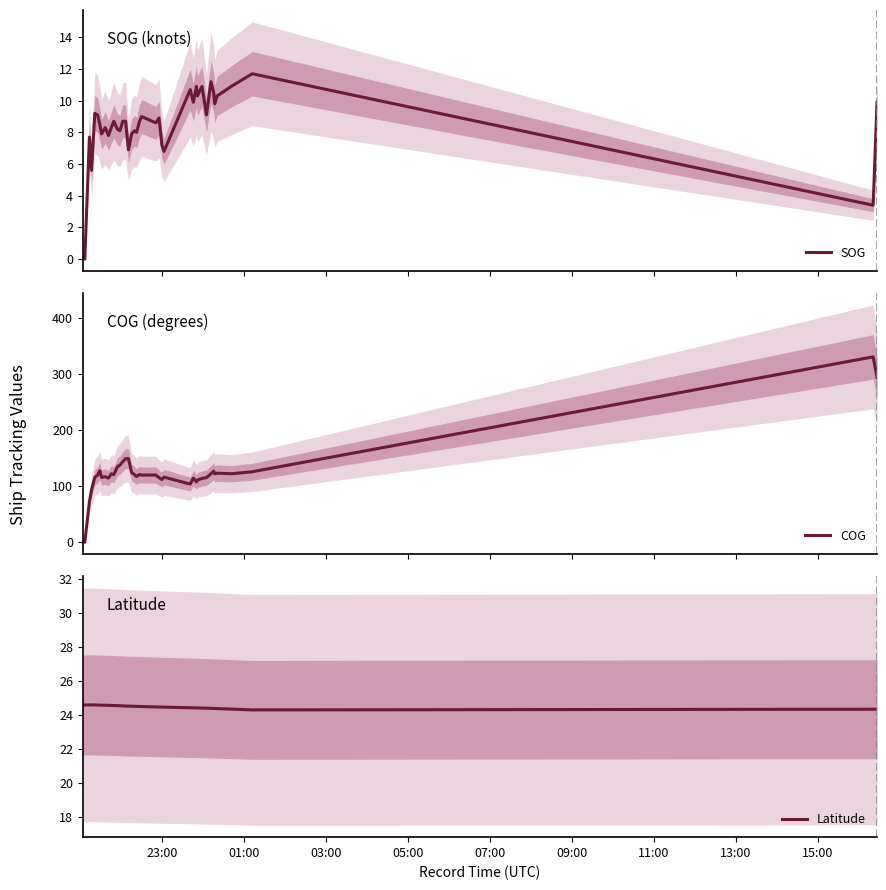

List the series in order of their peak value, highest first.

COG, Latitude, SOG